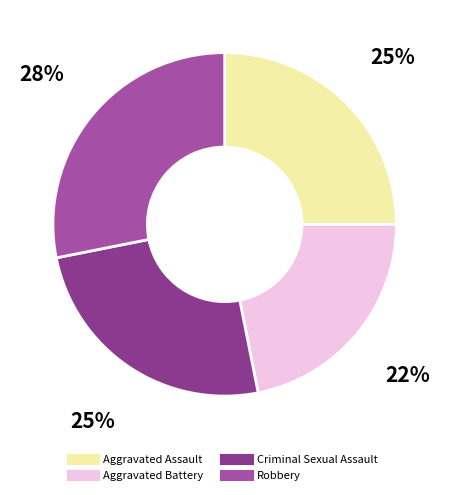

Which category has the smallest portion of the pie?

Aggravated Battery